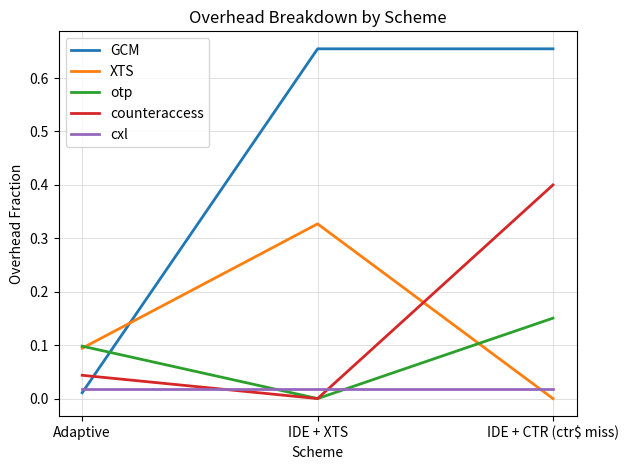

Which series changed the most between Adaptive and IDE + XTS?

GCM